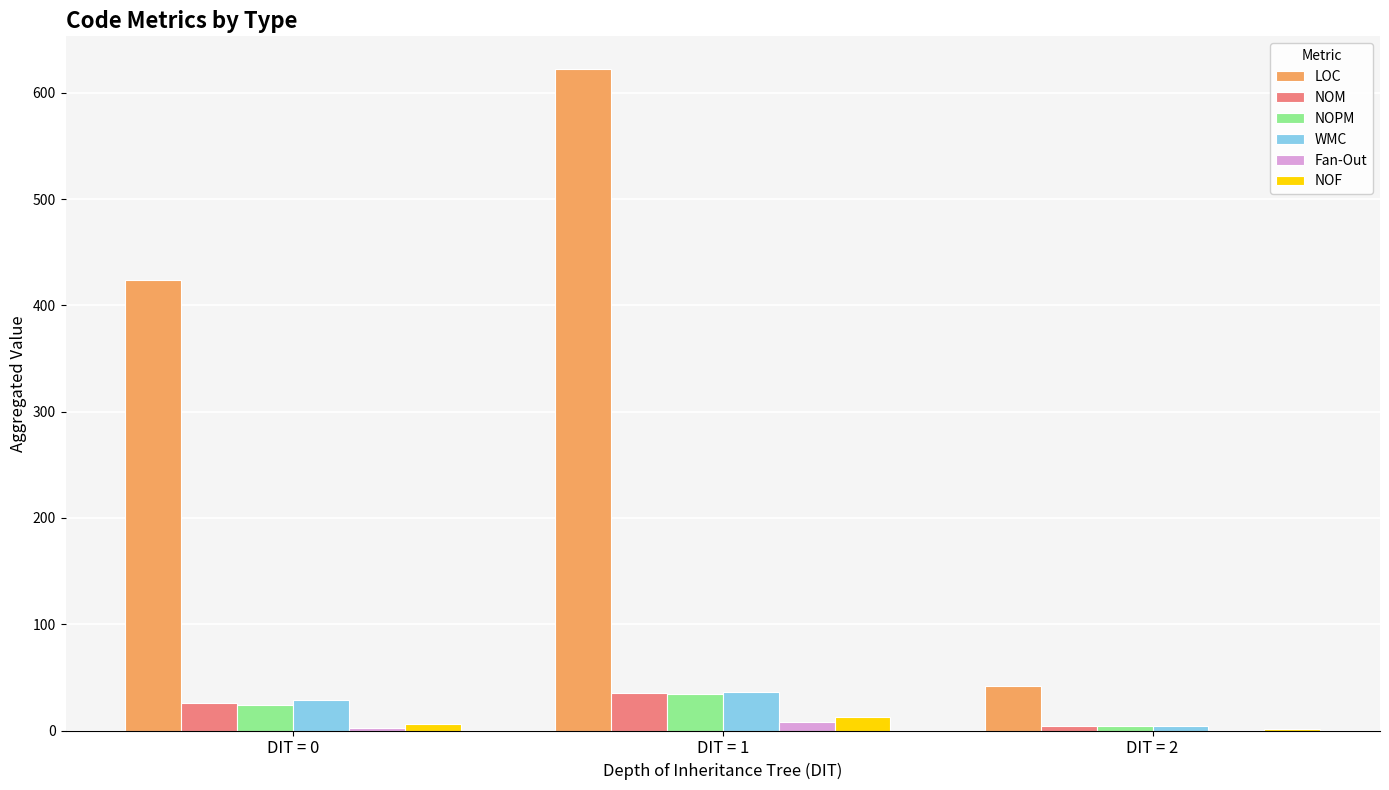

Which series has the widest spread of values?

LOC